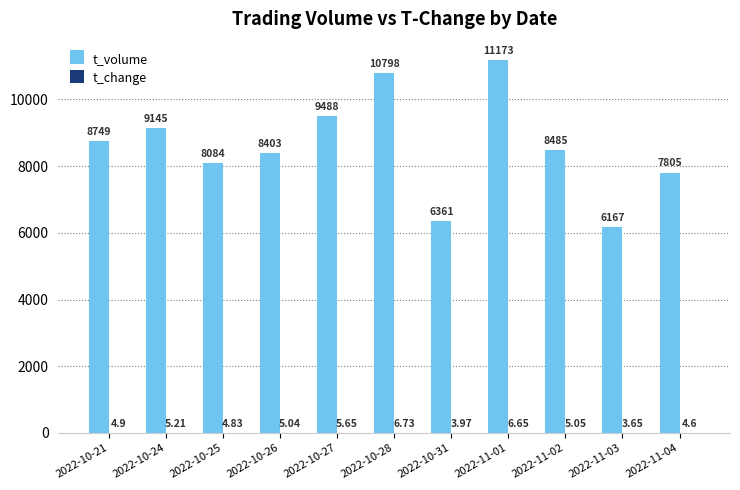

Which series has the largest total across all categories?

t_volume